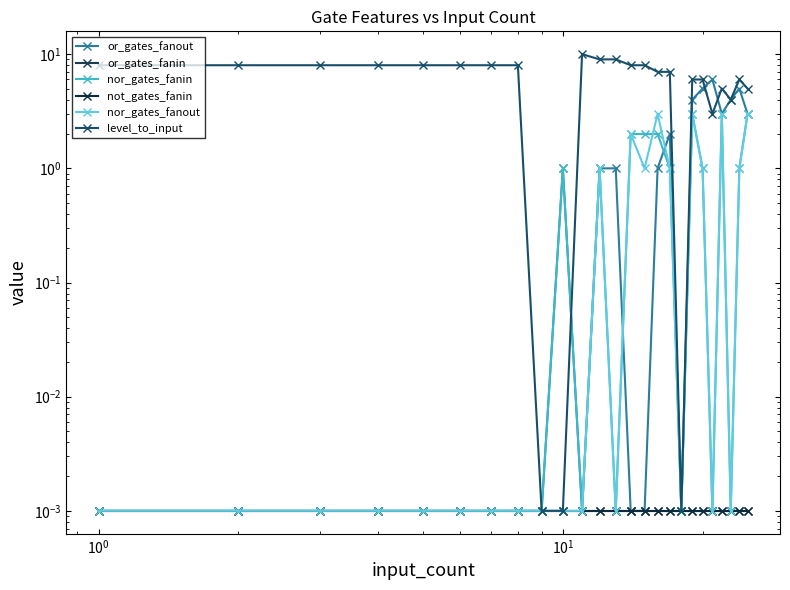

How many interior local peaks does the nor_gates_fanout series have?

5